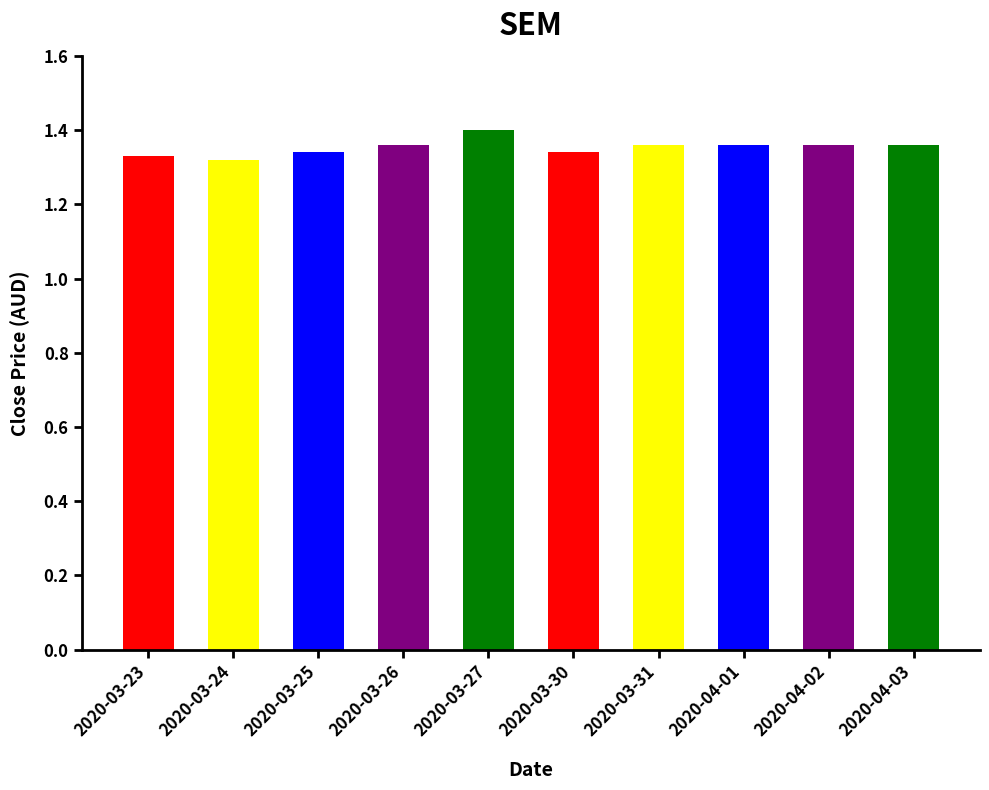

At which category does the chart reach its peak across all series?

2020-03-27